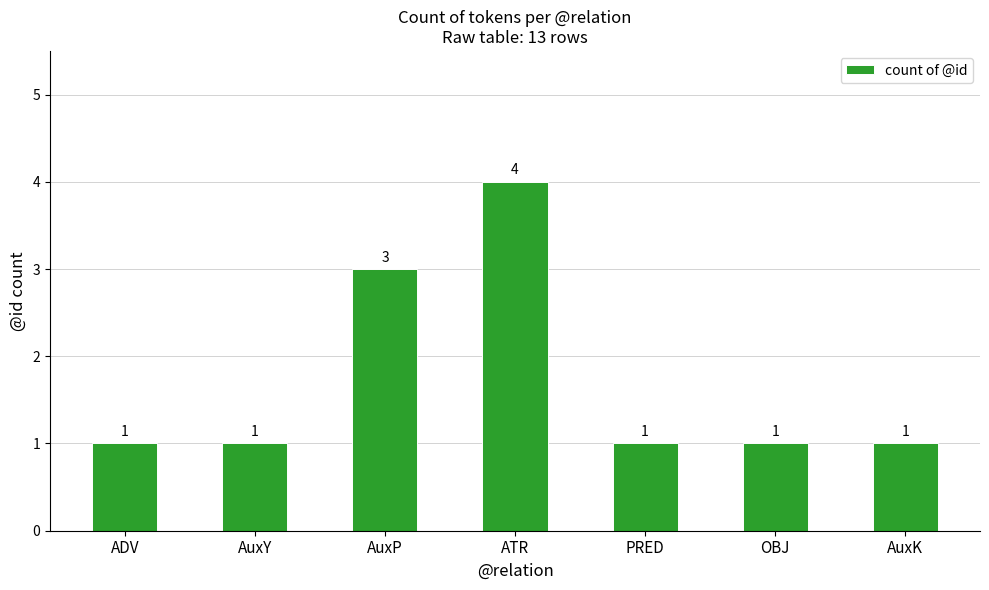

True or false: the data shows 1 at AuxK.

True